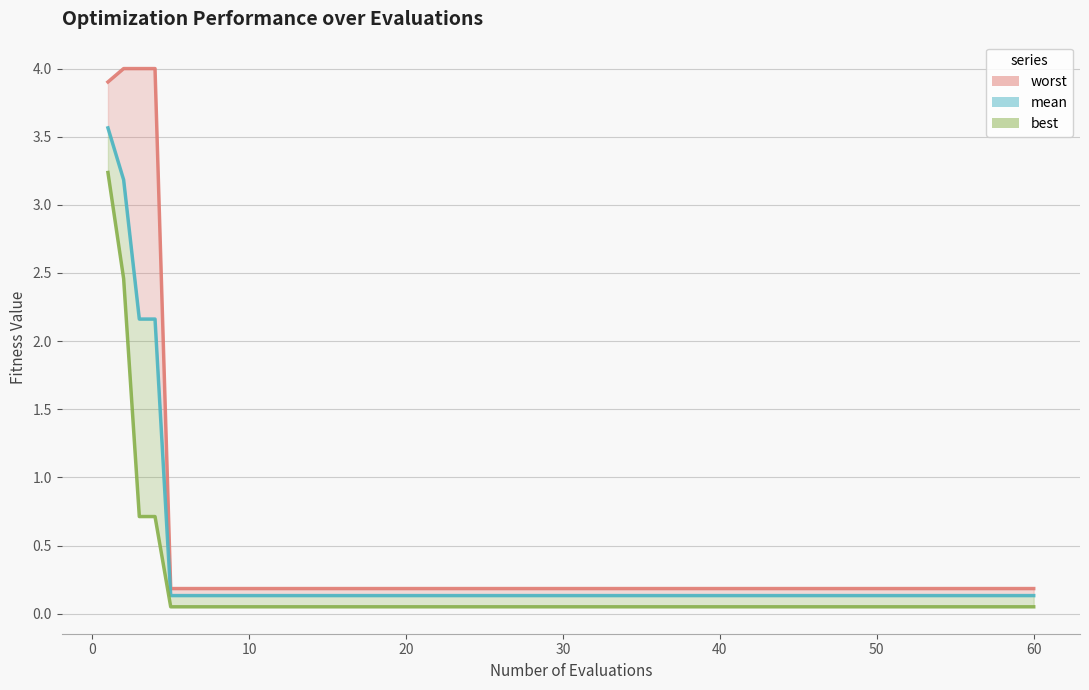

What are all the series names shown in the legend?

mean, best, worst